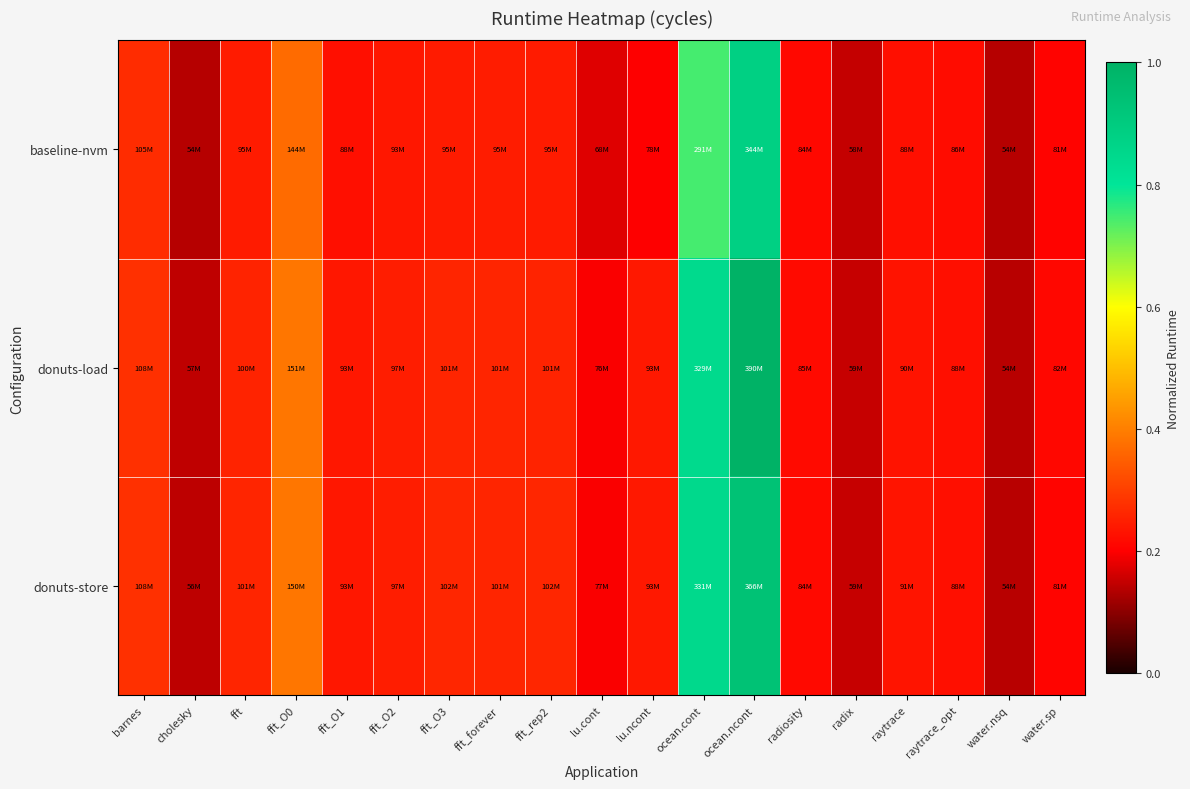

At fft, list the series in order from largest to smallest.

donuts-store, donuts-load, baseline-nvm